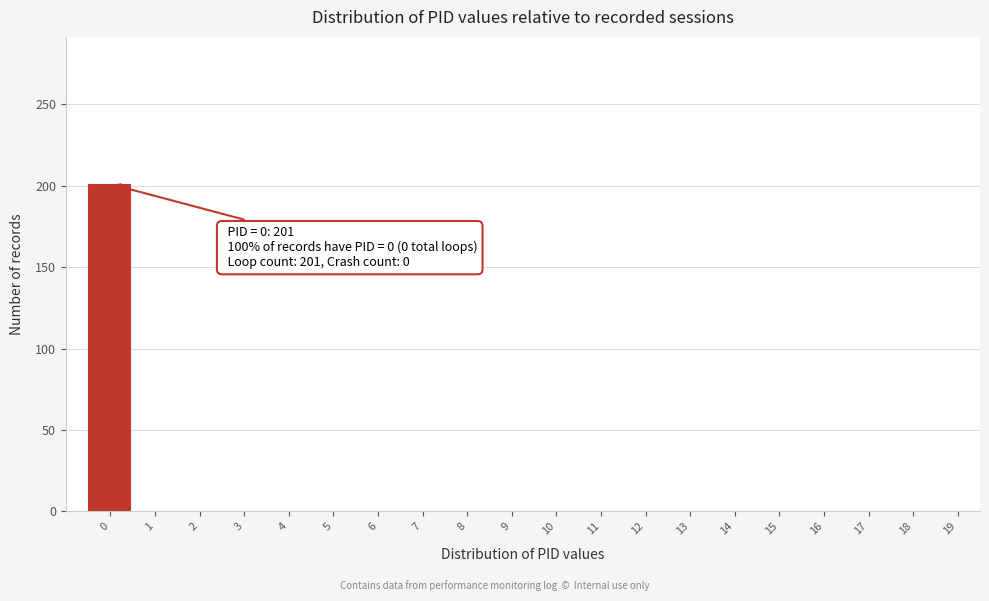

Reading left to right, what are all the values shown in this chart?

0=201	1=0	2=0	3=0	4=0	5=0	6=0	7=0	8=0	9=0	10=0	11=0	12=0	13=0	14=0	15=0	16=0	17=0	18=0	19=0